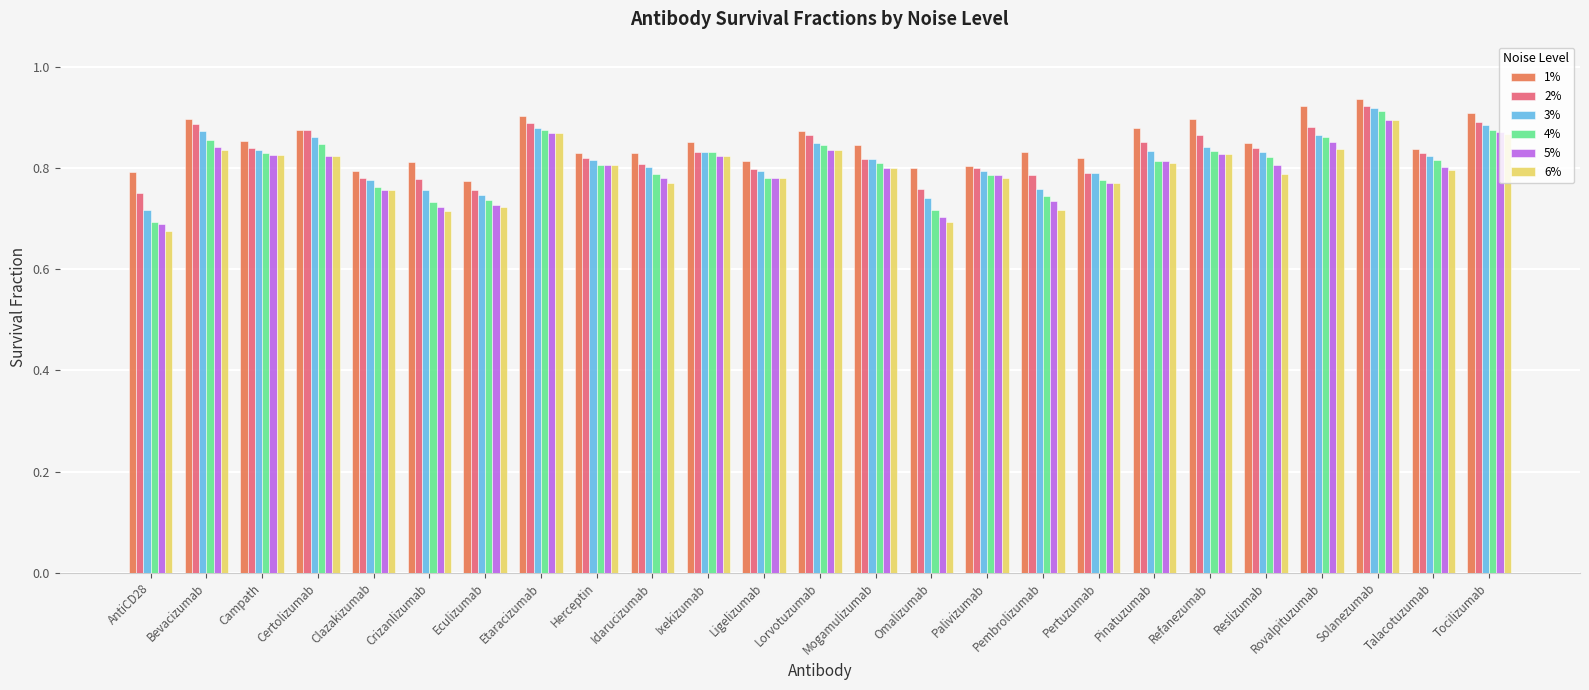

How many 3% values are between 0 and 1?

25